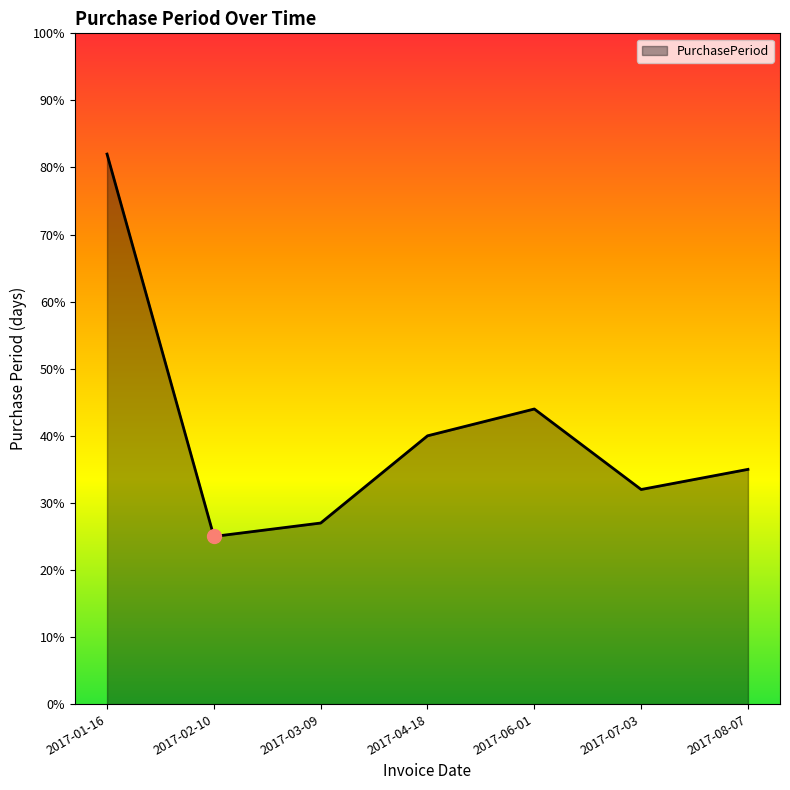

Count the number of categories in the chart.

7